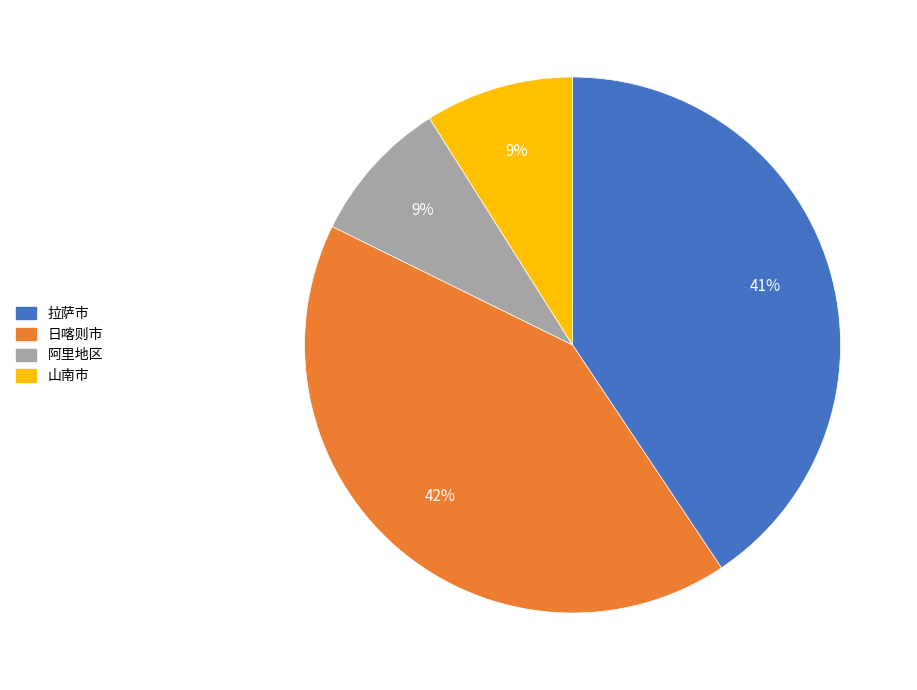

Does any single category account for the majority?

No